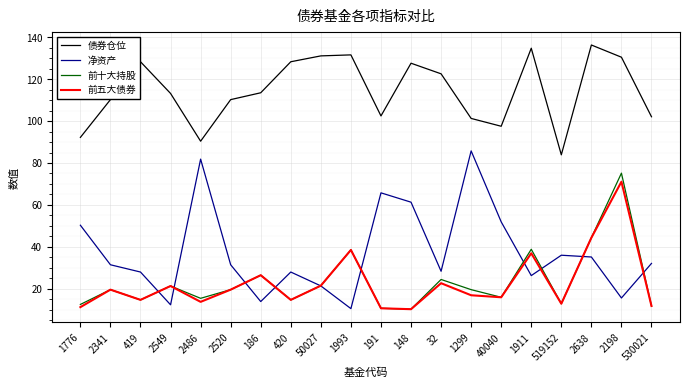

The 净资产 series shows 90.4 at 1776. True or false?

False